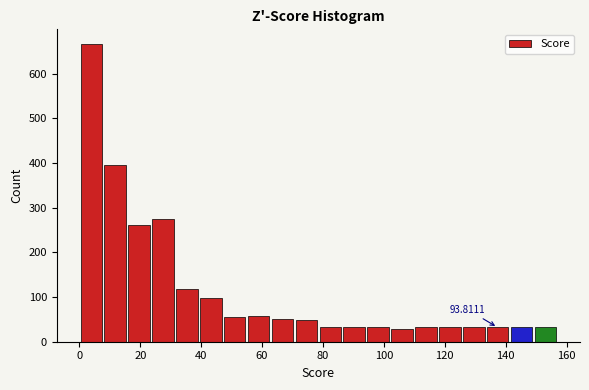

Read against the x-axis, roughly where is the centre of the tallest bar?

4